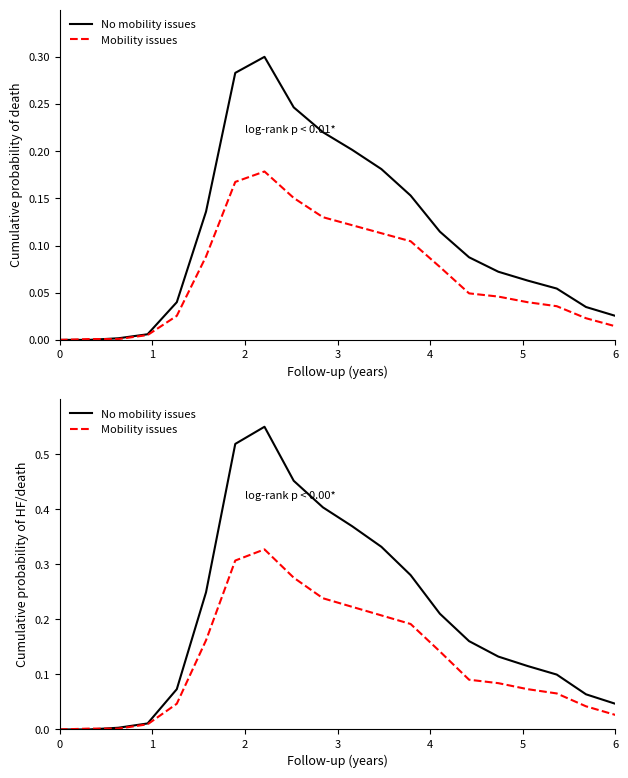

How many values in the Mobility issues series exceed 0?

19